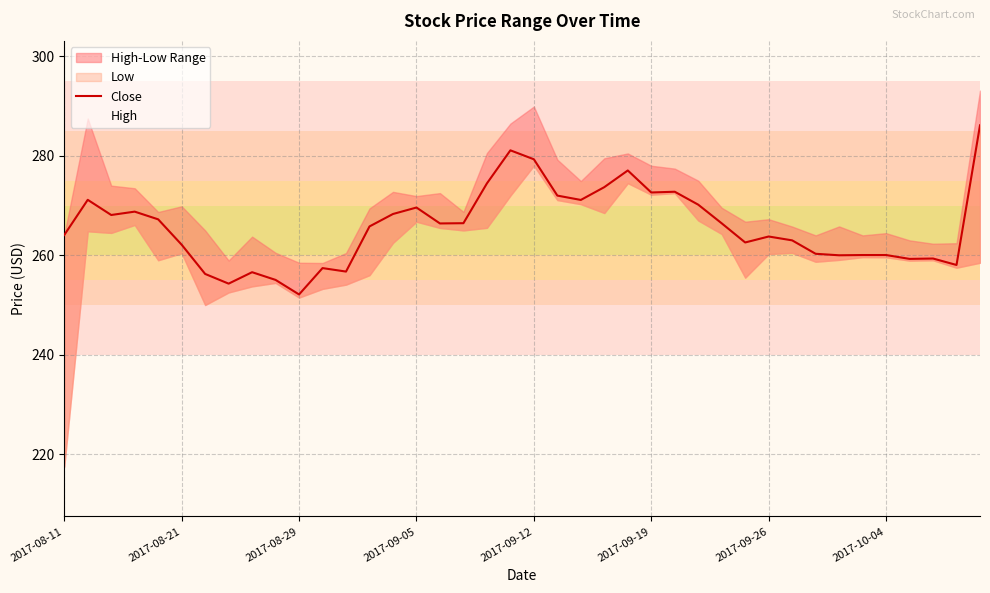

What is the approximate value at 22?

271.1